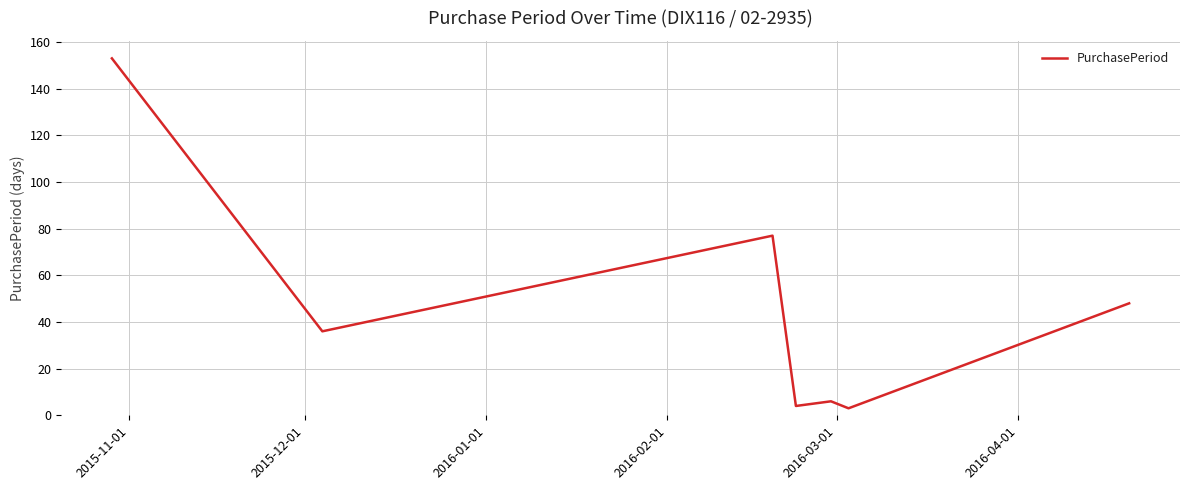

True or false: the data has more than 0 interior local peaks.

True